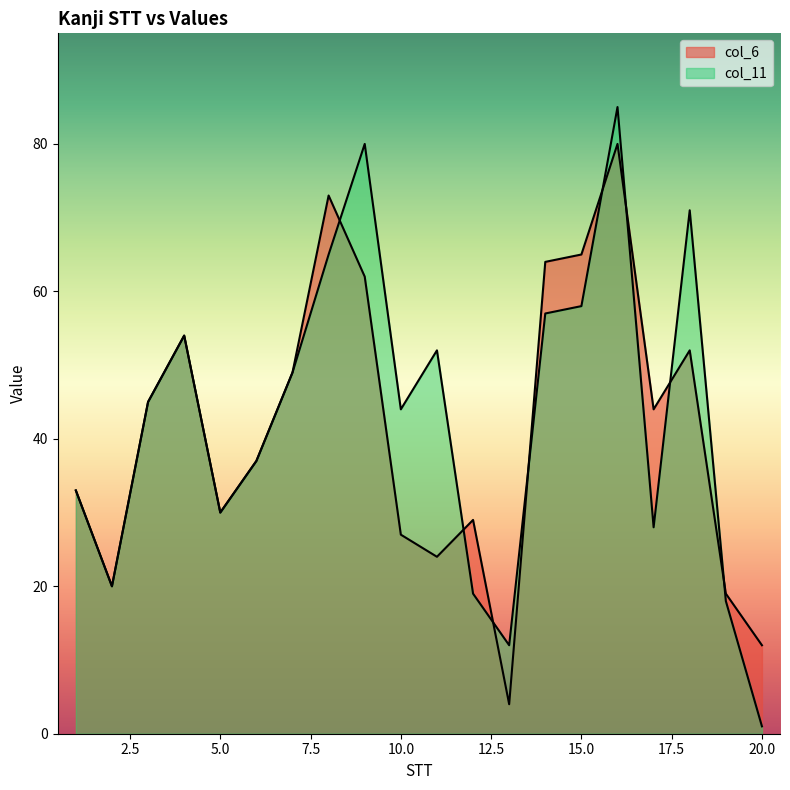

At which category does col_6 reach its first local peak?

4